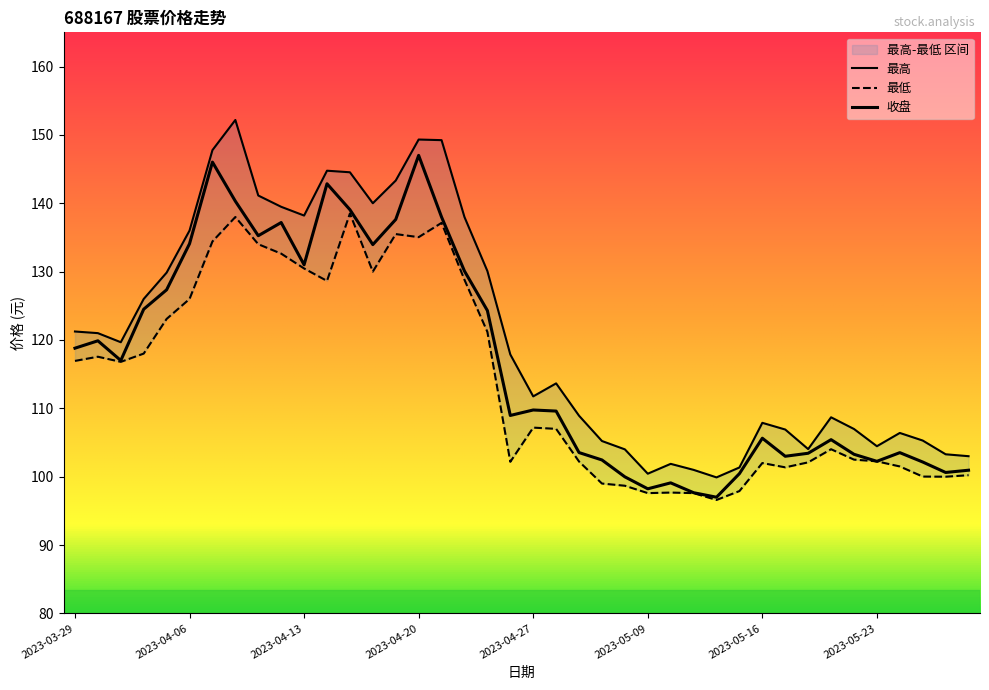

What is the label of the 22nd point from the left?

2023-04-28